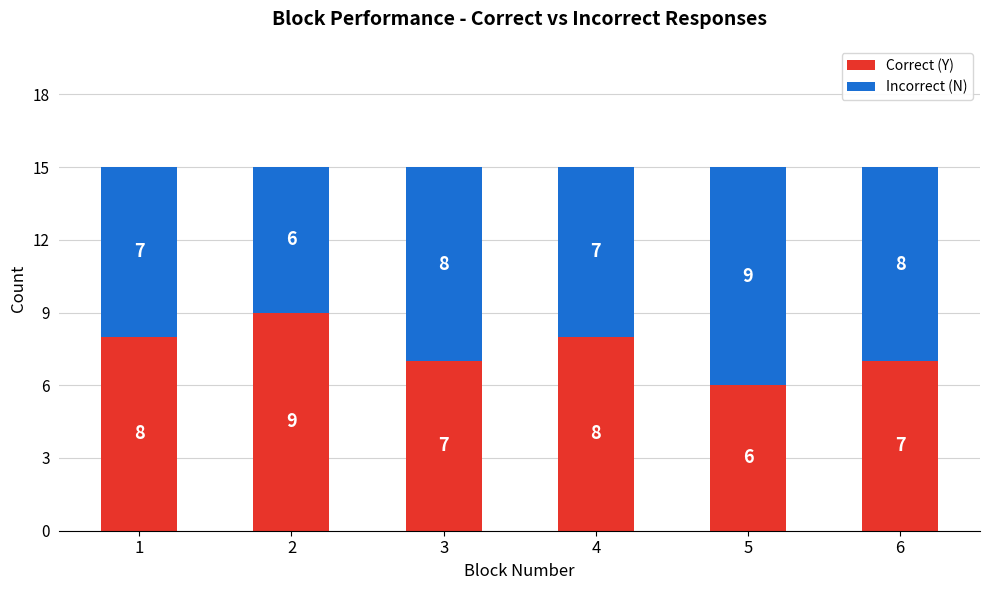

Is it true that Correct (Y) equals 8 at 4?

True